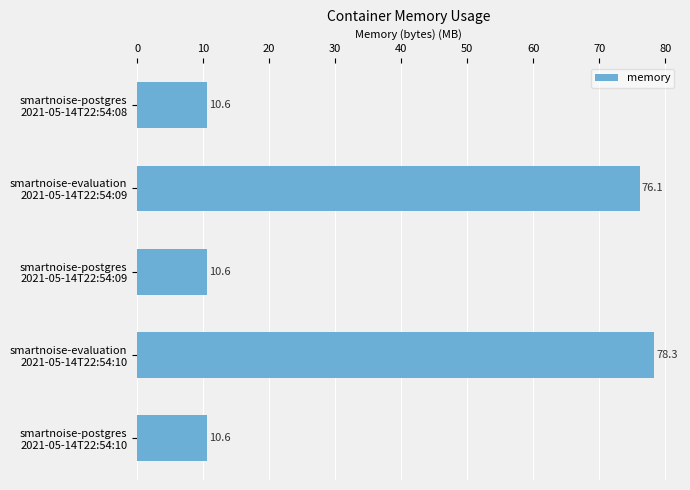

Reading top to bottom, transcribe all the data shown in this chart.

10.6	76.1	10.6	78.3	10.6